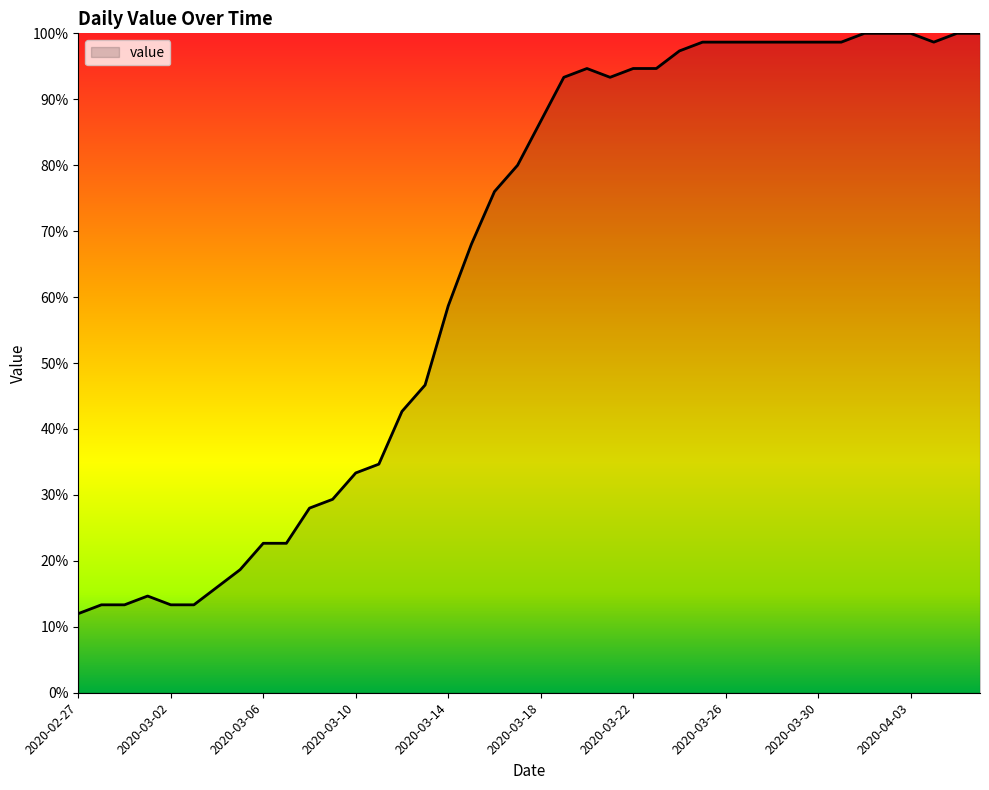

Does the chart have visible grid lines?

No